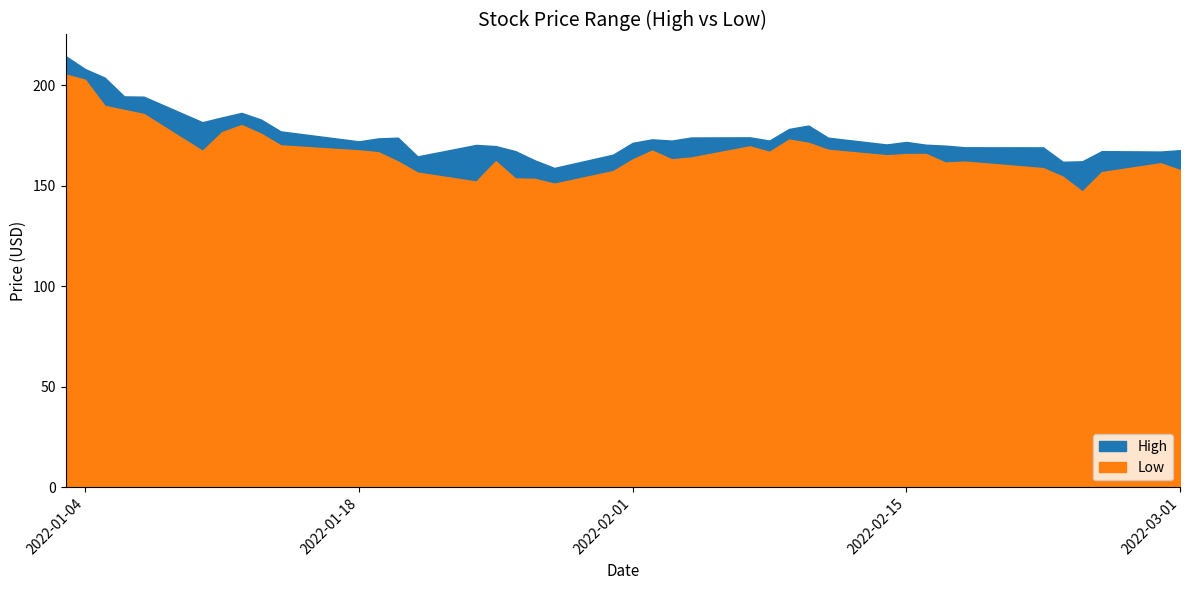

Which has a higher value, 27 or 29?

27